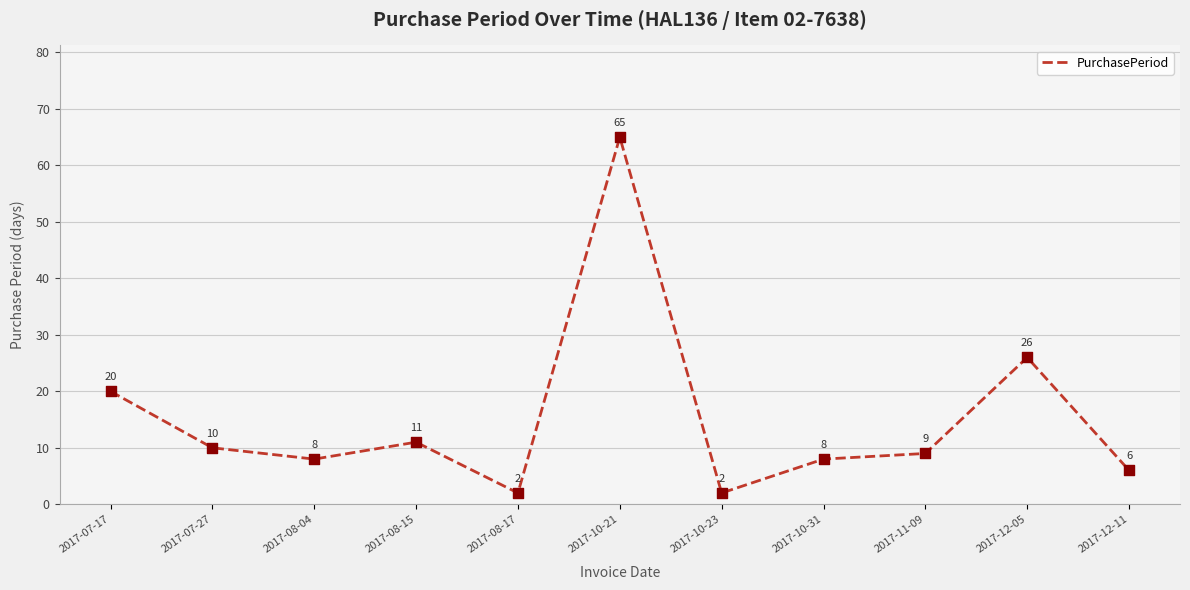

What is the ratio of the value at 2017-08-15 to the value at 2017-07-27?

1.1